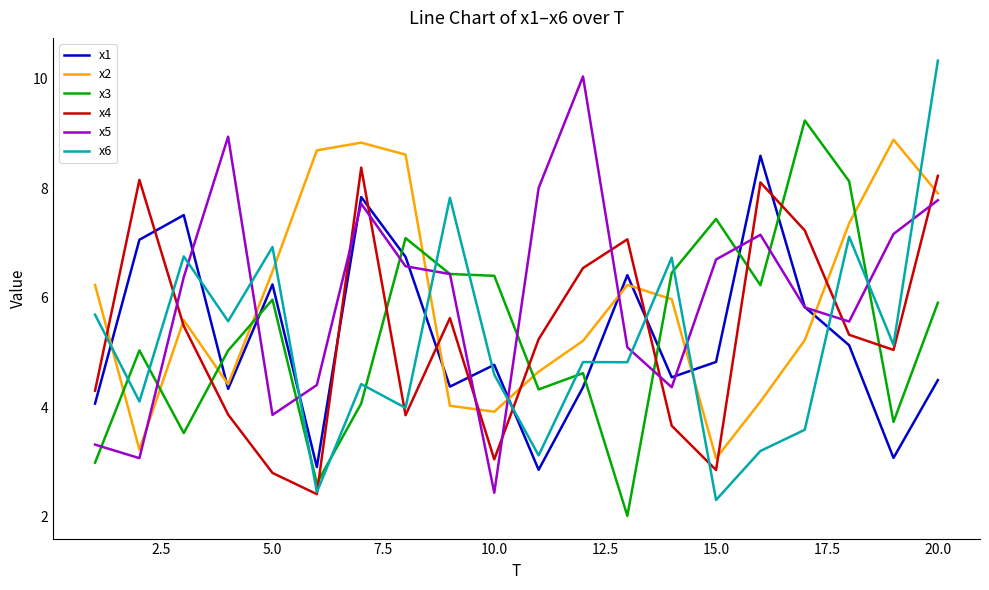

What is the difference between the second highest and minimum values in the x2 series?

5.8